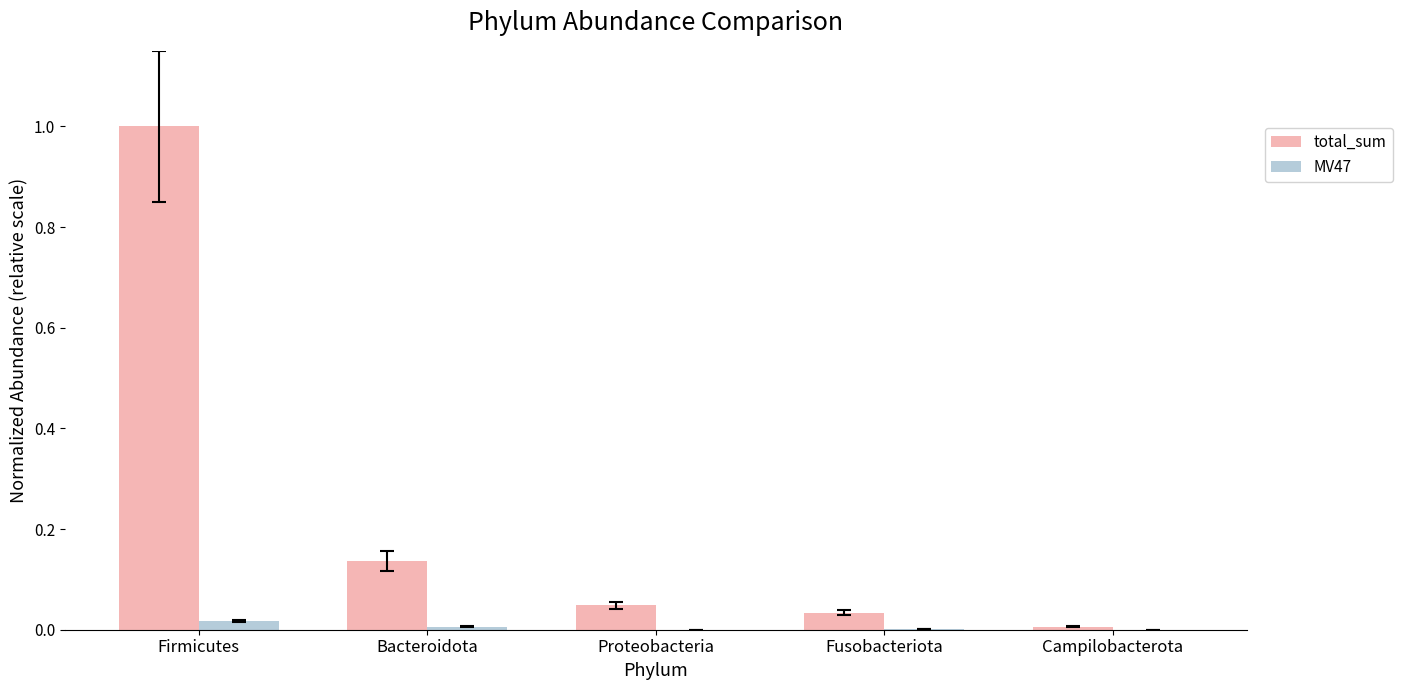

Which series changed the most between Firmicutes and Bacteroidota?

total_sum